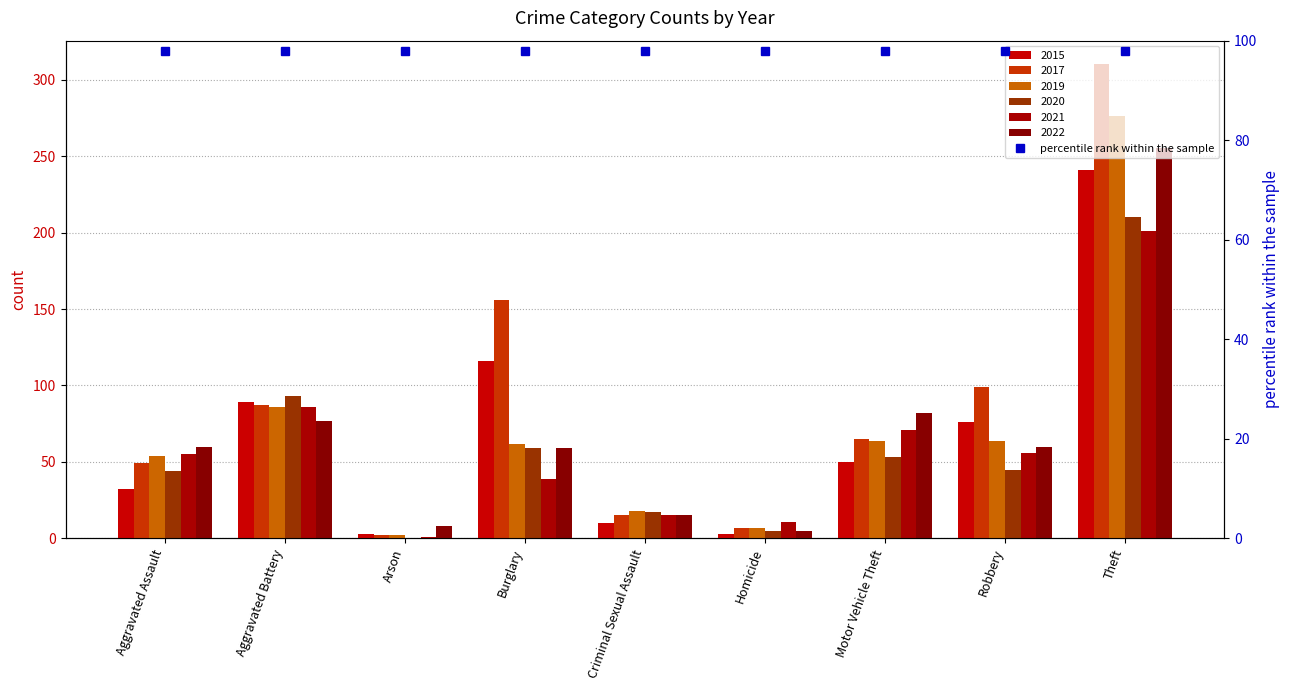

Reading left to right, list all the values displayed in this chart.

2015: Aggravated Assault=32	Aggravated Battery=89	Arson=3	Burglary=116	Criminal Sexual Assault=10	Homicide=3	Motor Vehicle Theft=50	Robbery=76	Theft=241
2017: Aggravated Assault=49	Aggravated Battery=87	Arson=2	Burglary=156	Criminal Sexual Assault=15	Homicide=7	Motor Vehicle Theft=65	Robbery=99	Theft=310
2019: Aggravated Assault=54	Aggravated Battery=86	Arson=2	Burglary=62	Criminal Sexual Assault=18	Homicide=7	Motor Vehicle Theft=64	Robbery=64	Theft=276
2020: Aggravated Assault=44	Aggravated Battery=93	Arson=0	Burglary=59	Criminal Sexual Assault=17	Homicide=5	Motor Vehicle Theft=53	Robbery=45	Theft=210
2021: Aggravated Assault=55	Aggravated Battery=86	Arson=1	Burglary=39	Criminal Sexual Assault=15	Homicide=11	Motor Vehicle Theft=71	Robbery=56	Theft=201
2022: Aggravated Assault=60	Aggravated Battery=77	Arson=8	Burglary=59	Criminal Sexual Assault=15	Homicide=5	Motor Vehicle Theft=82	Robbery=60	Theft=255